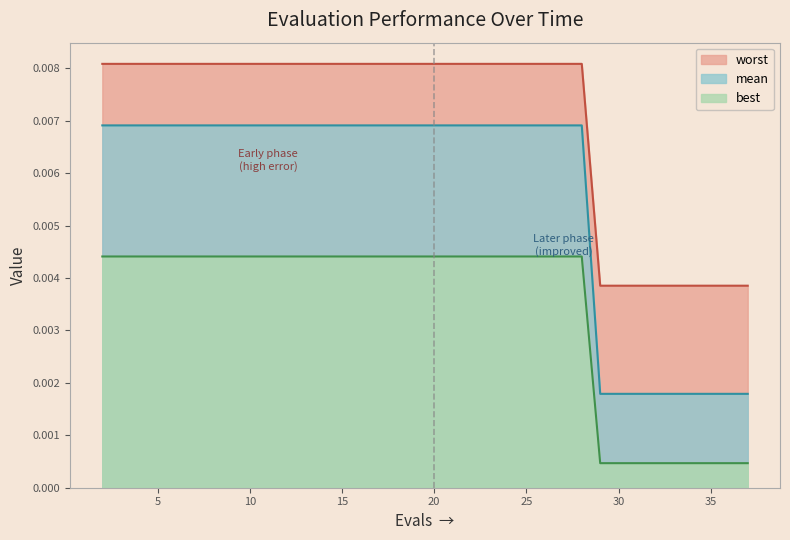

At which label is best closest to 0?

29